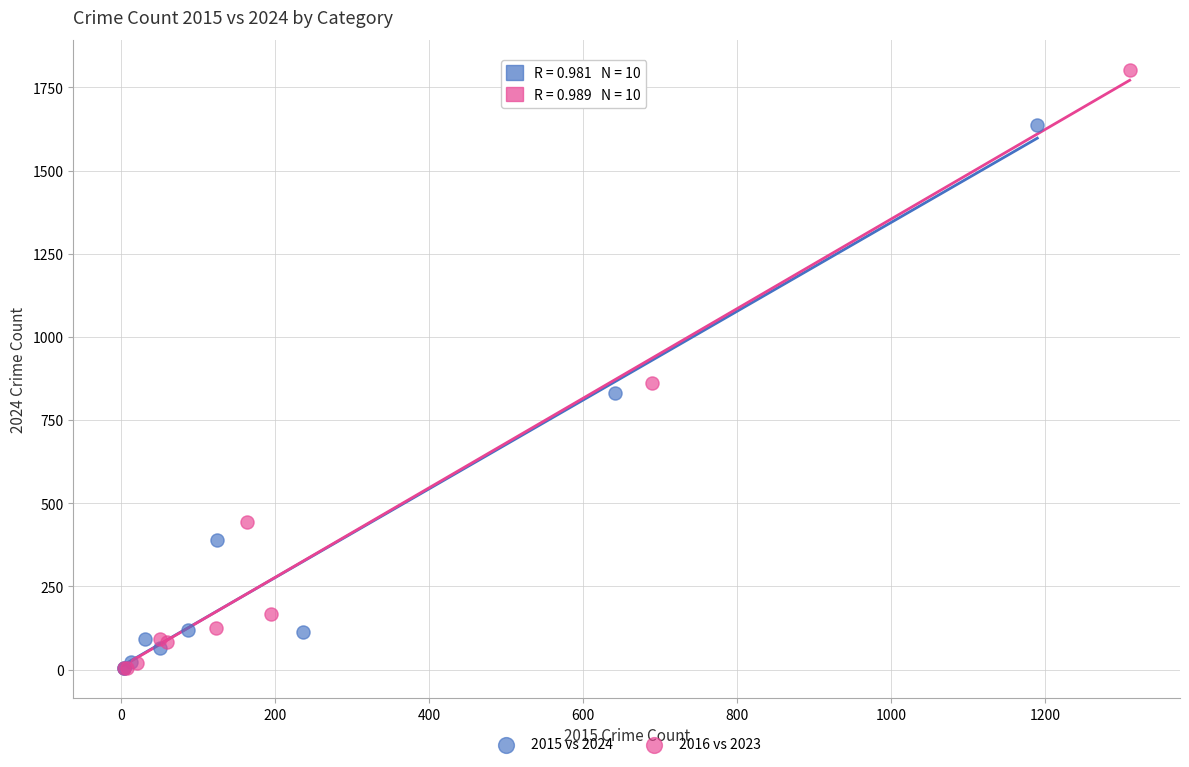

Which series has the largest Y range (max minus min)?

2016 vs 2023